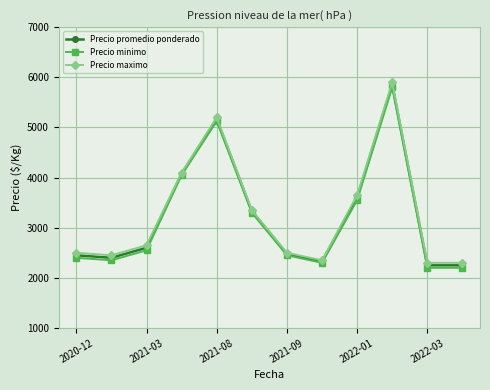

List the series in order of their peak value, lowest first.

Precio minimo, Precio promedio ponderado, Precio maximo